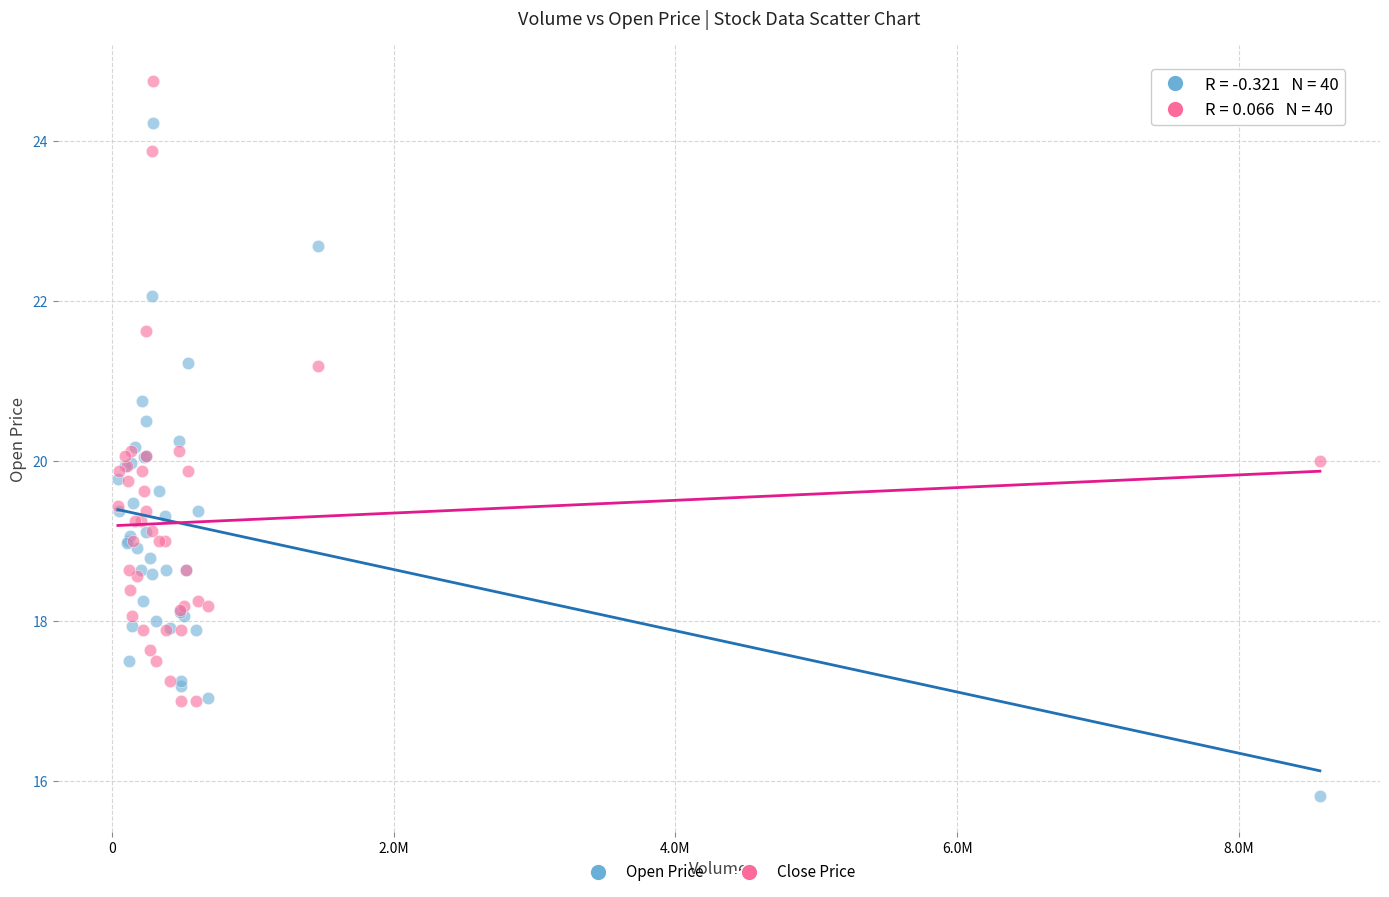

Which series contains the lowest Y value?

Open Price